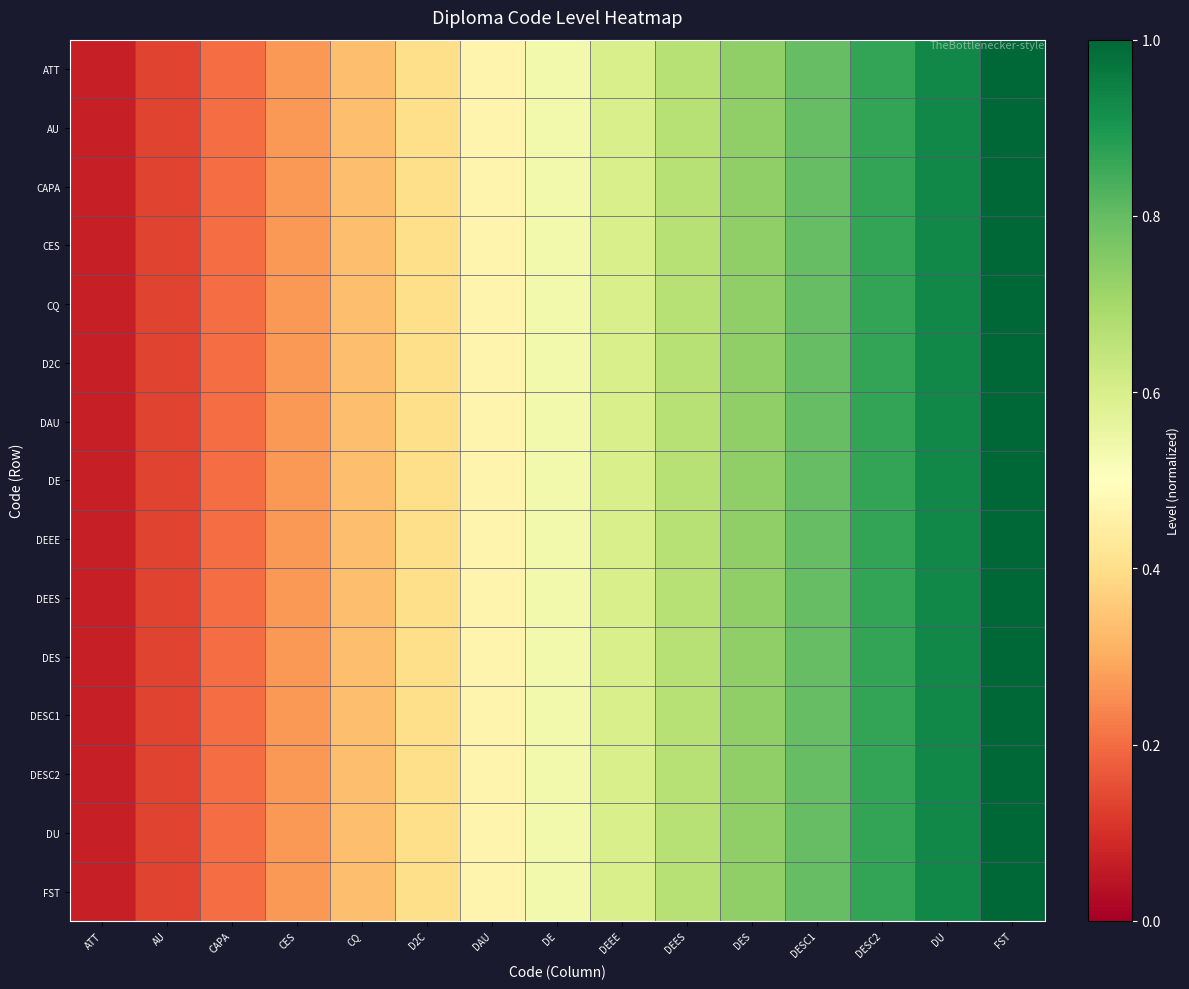

What is the minimum value shown in the chart?

0.1